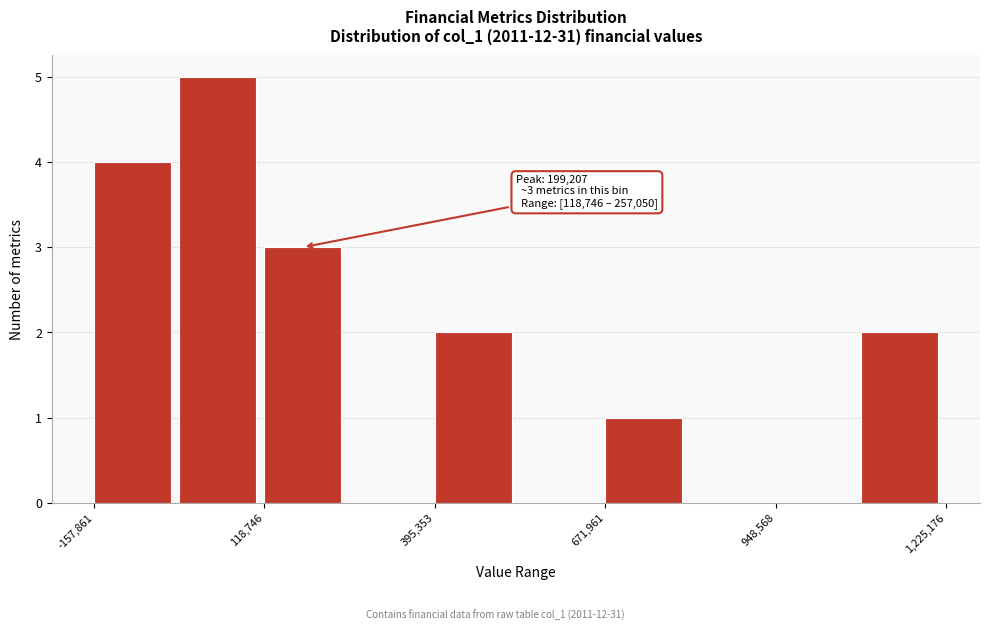

Around what value on the x-axis is the tallest bar? Give the approximate position of its centre, as read against the axis.

50000